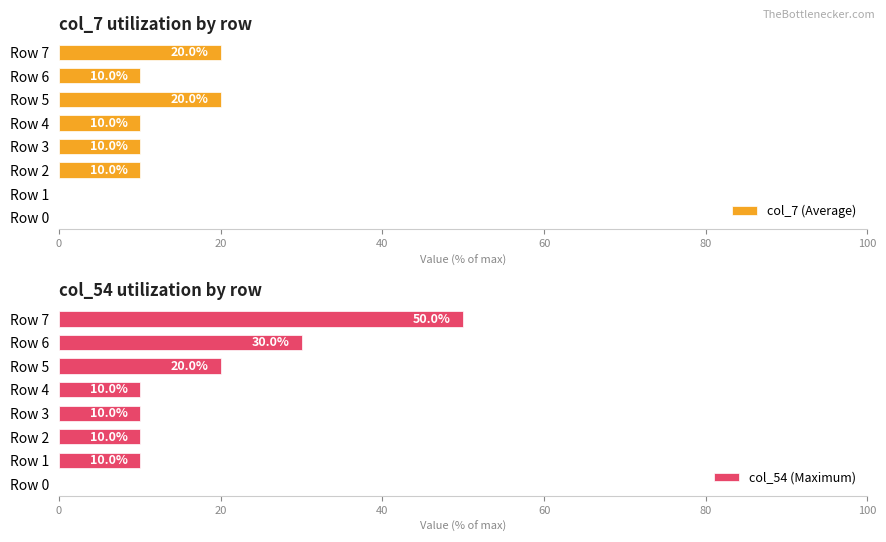

Is it true that col_7 (Average) equals 15 at Row 4?

False